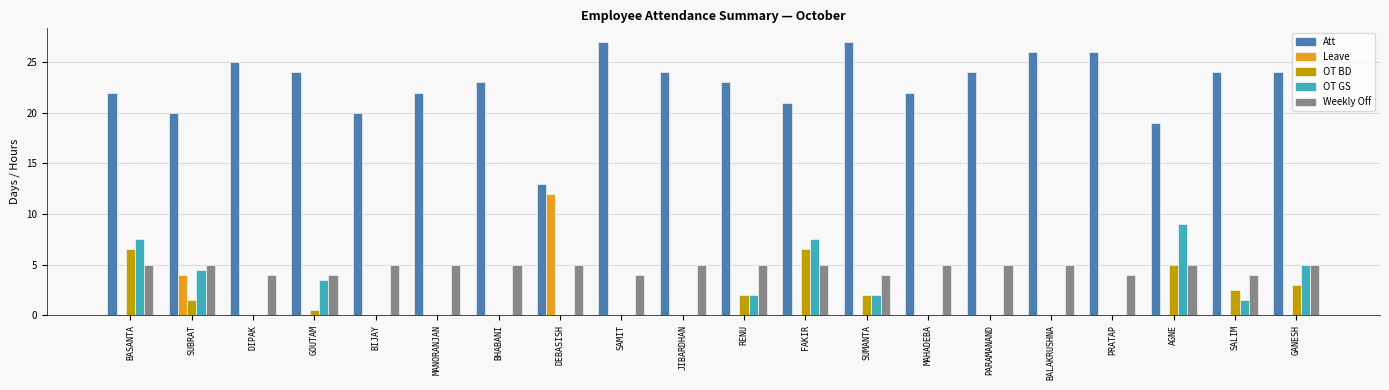

What are all the series names shown in the legend?

Att, Leave, OT BD, OT GS, Weekly Off